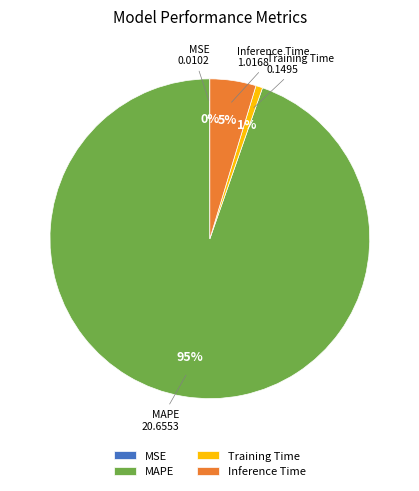

The Training Time slice represents 1% of the pie. True or false?

True